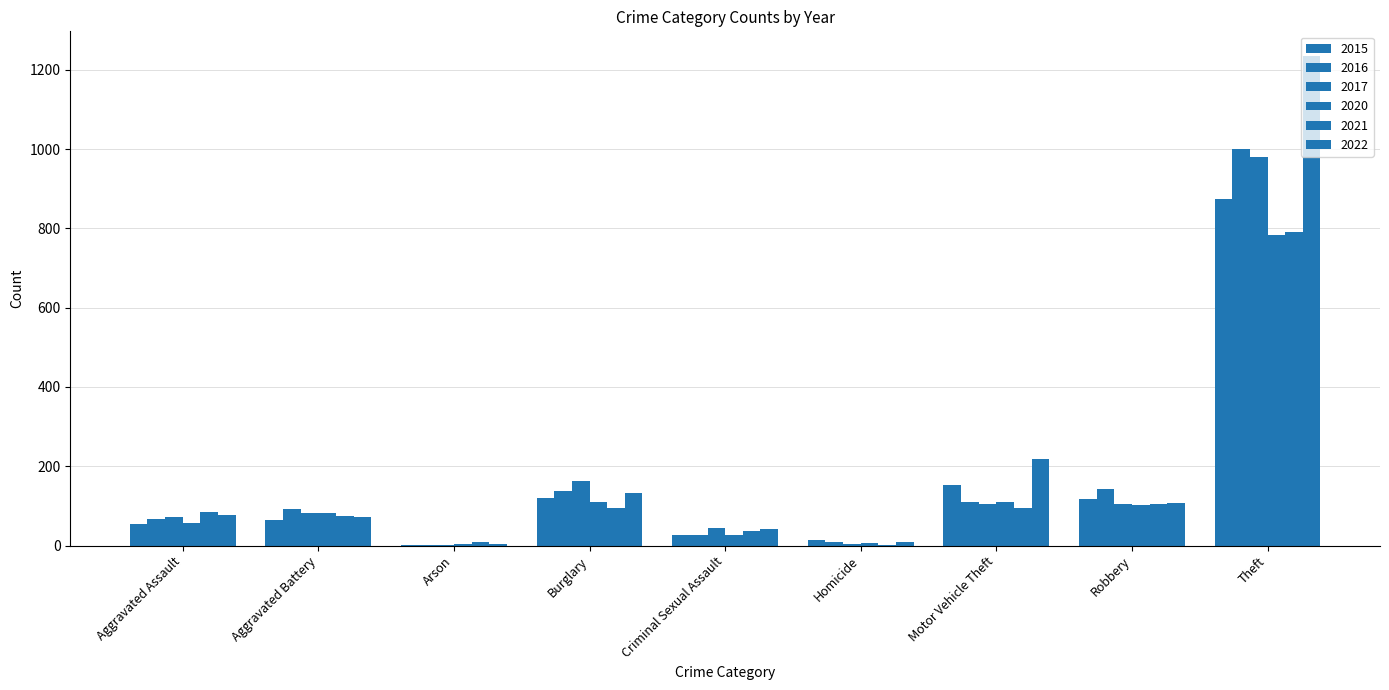

What is the greatest value displayed?

1235